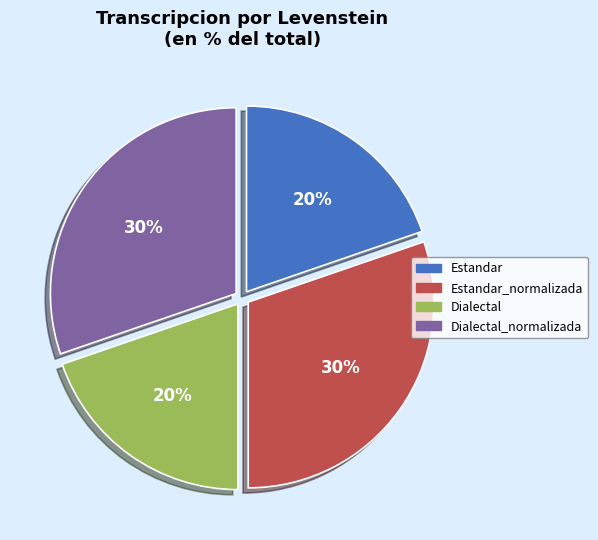

To the nearest percent, what percentage of the pie is Estandar_normalizada?

30%